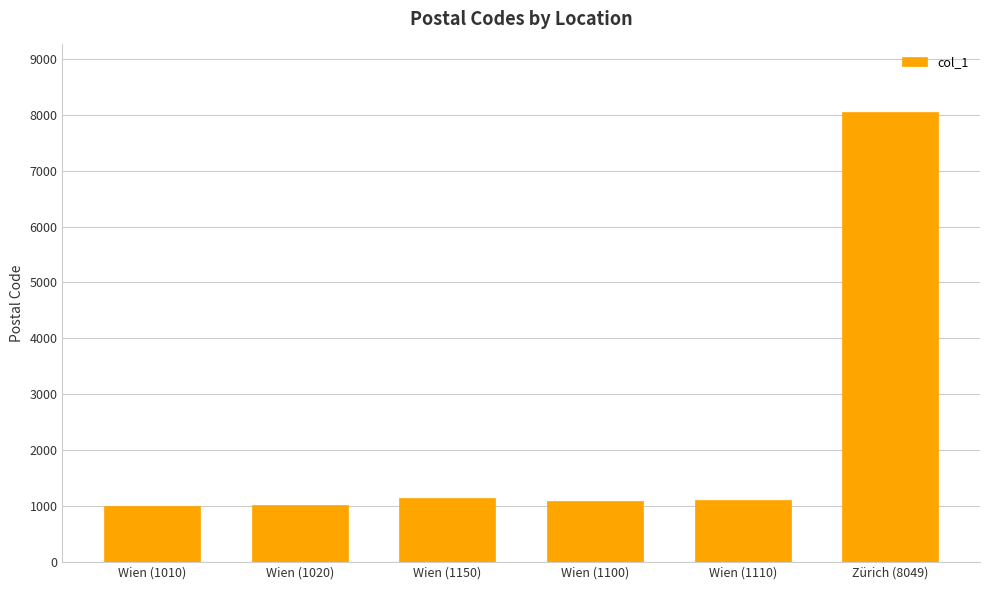

What is the average value?

2240